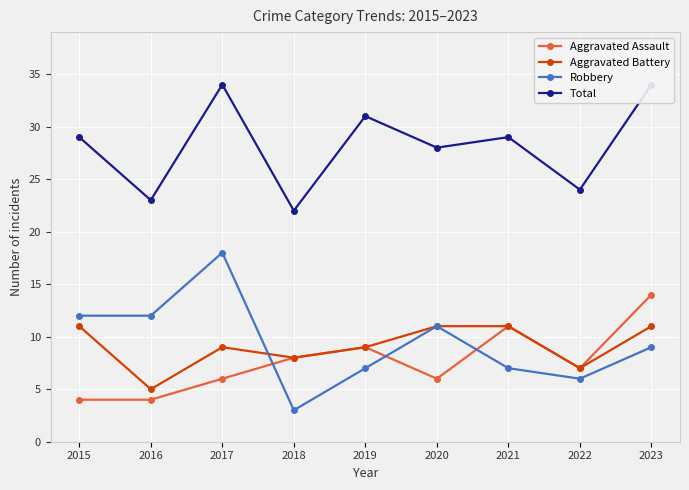

List the labels in order of Aggravated Battery value, largest first.

2015, 2020, 2021, 2023, 2017, 2019, 2018, 2022, 2016